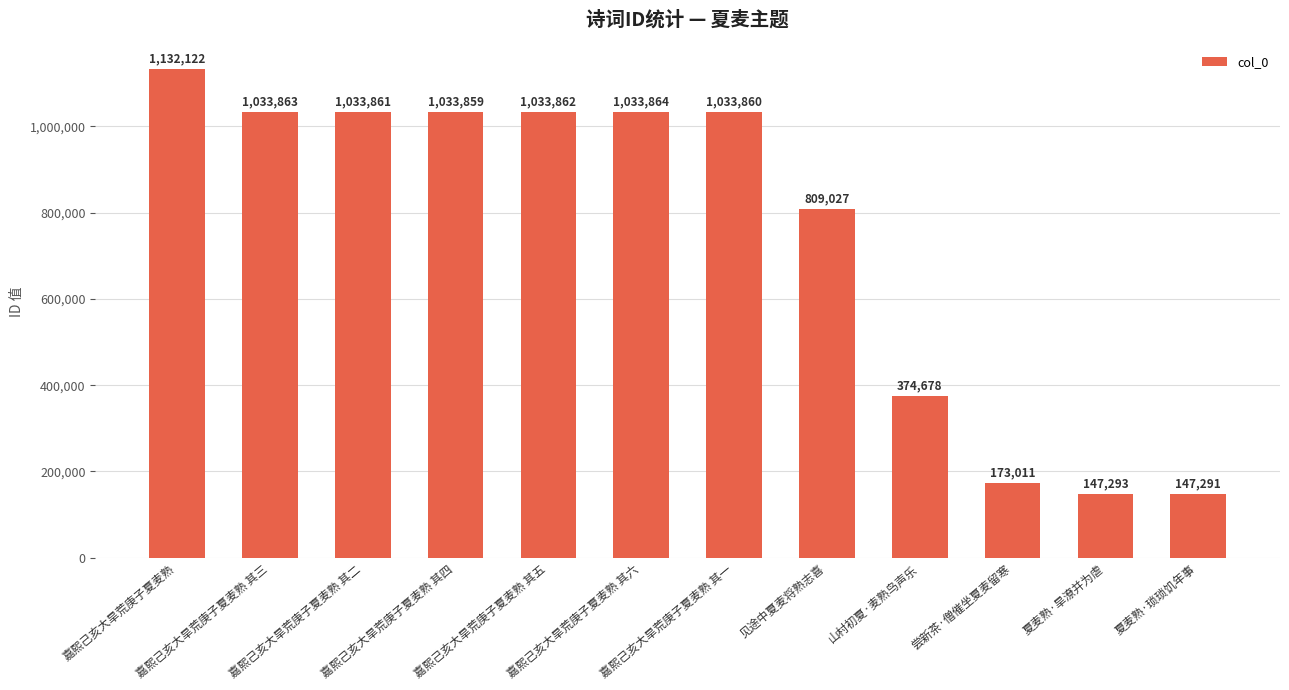

What is the average value?

748883